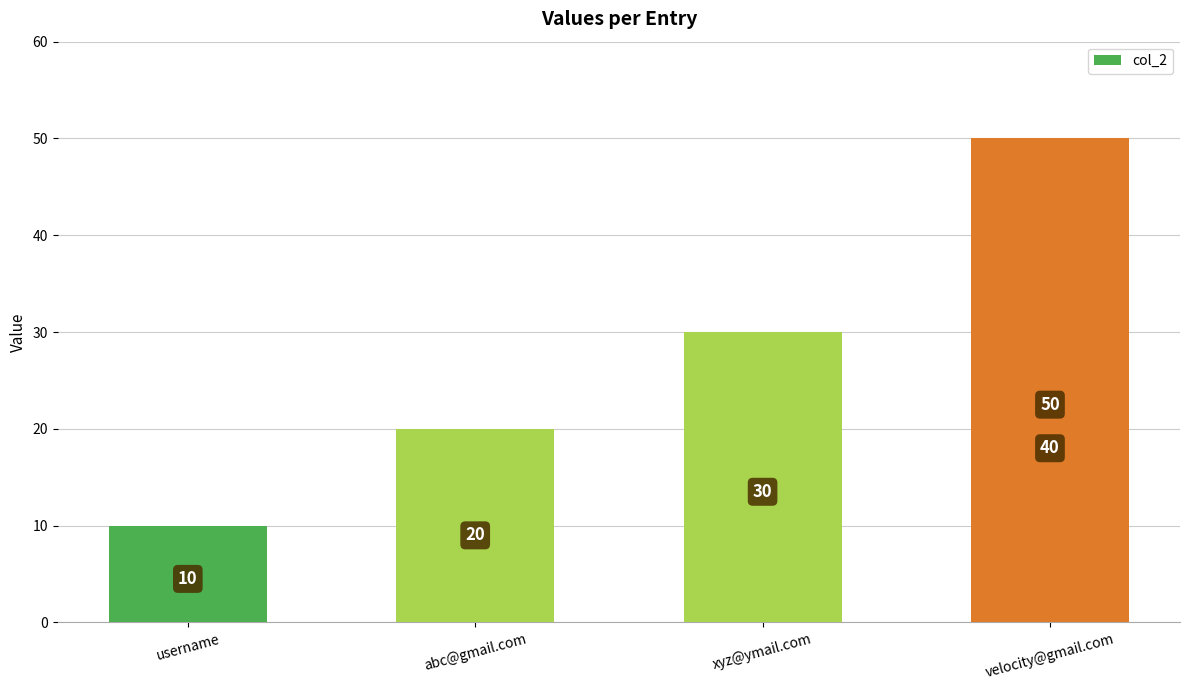

What value does the data have at abc@gmail.com, to the nearest 5?

20